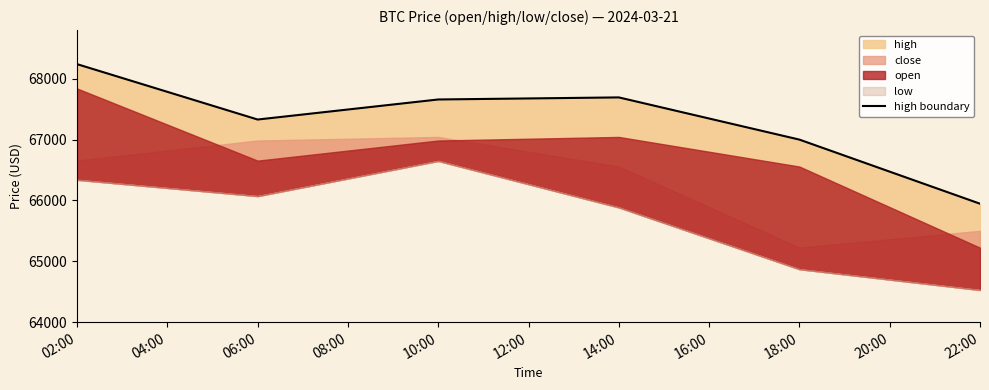

How many interior local valleys (lower than both neighbors) does the data have?

1